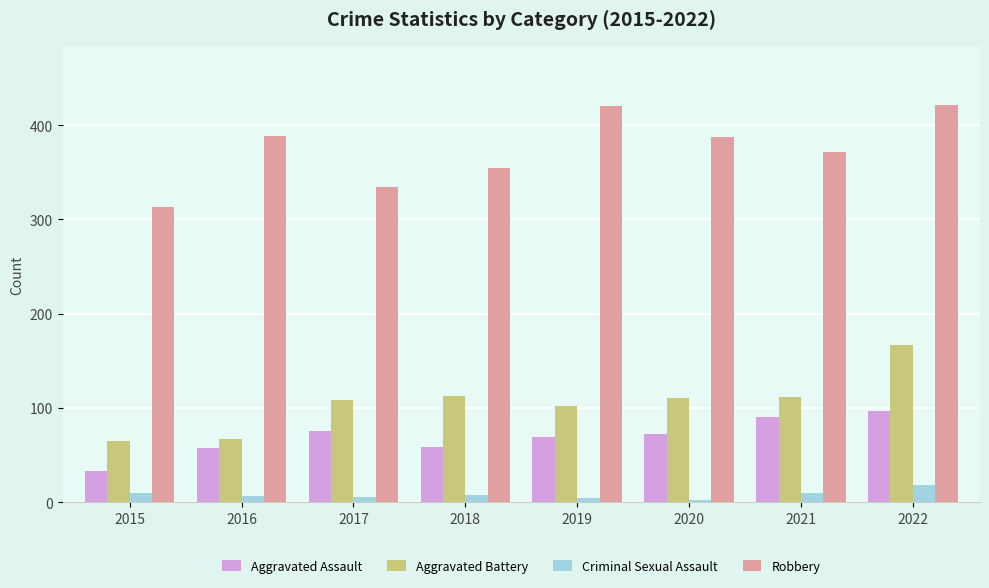

What is the difference between the maximum and second lowest values in the Aggravated Battery series?

100